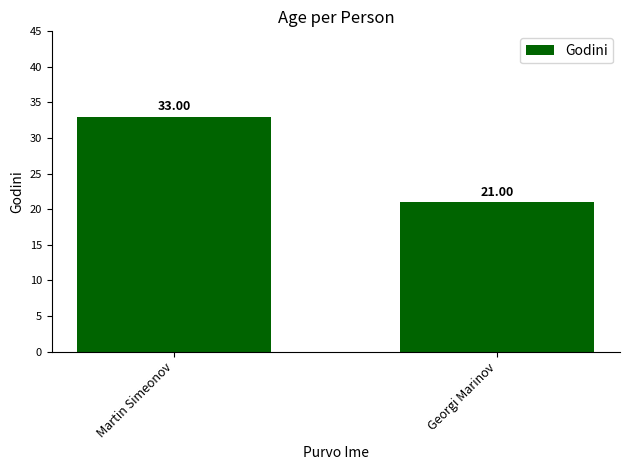

Reading left to right, extract all data points from this chart.

33	21